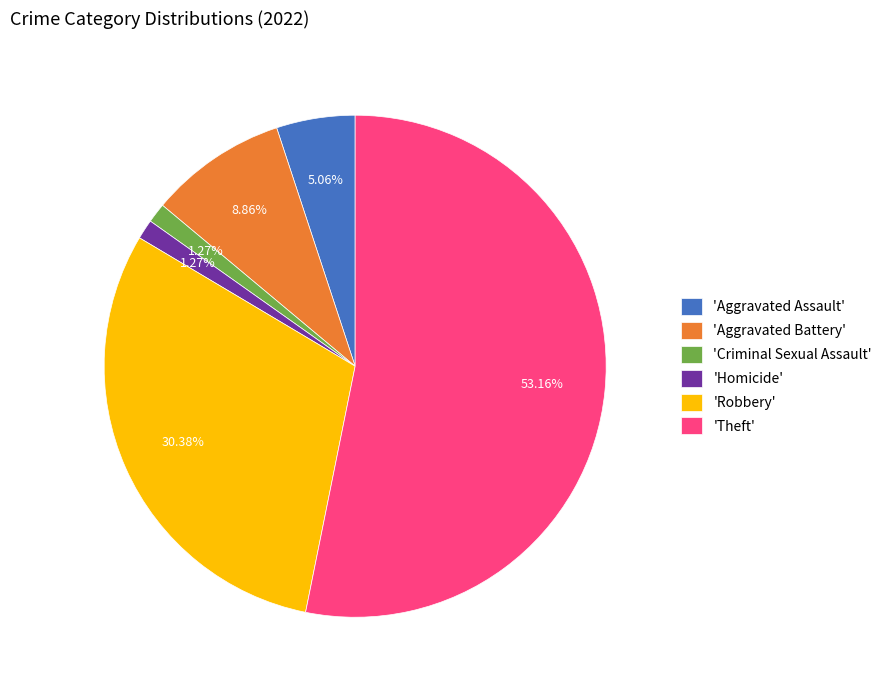

How many slices are in this pie chart?

6